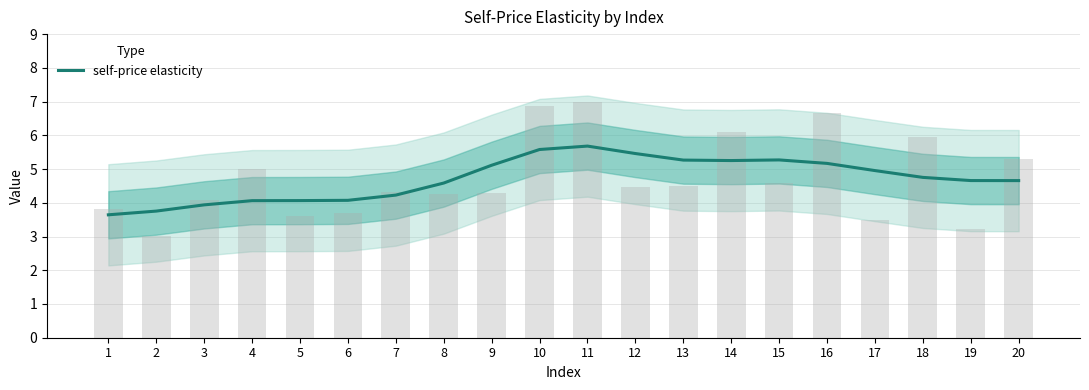

True or false: the data shows 4.2 at 7.

True